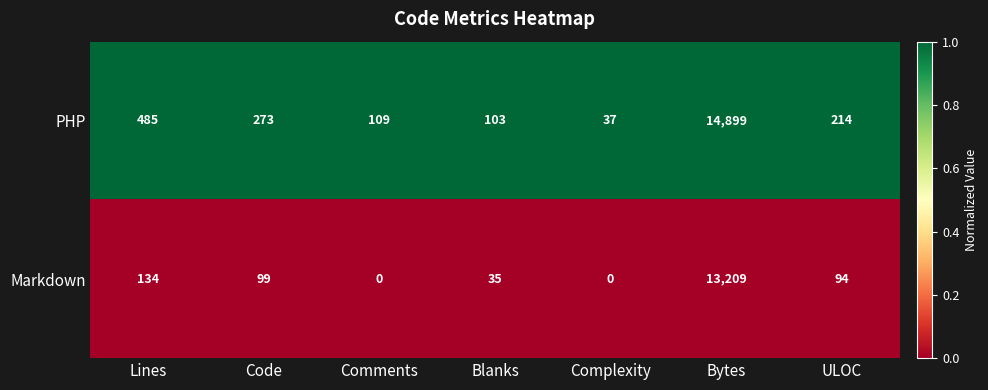

What is the difference between the second highest and second lowest values in the PHP series?

382